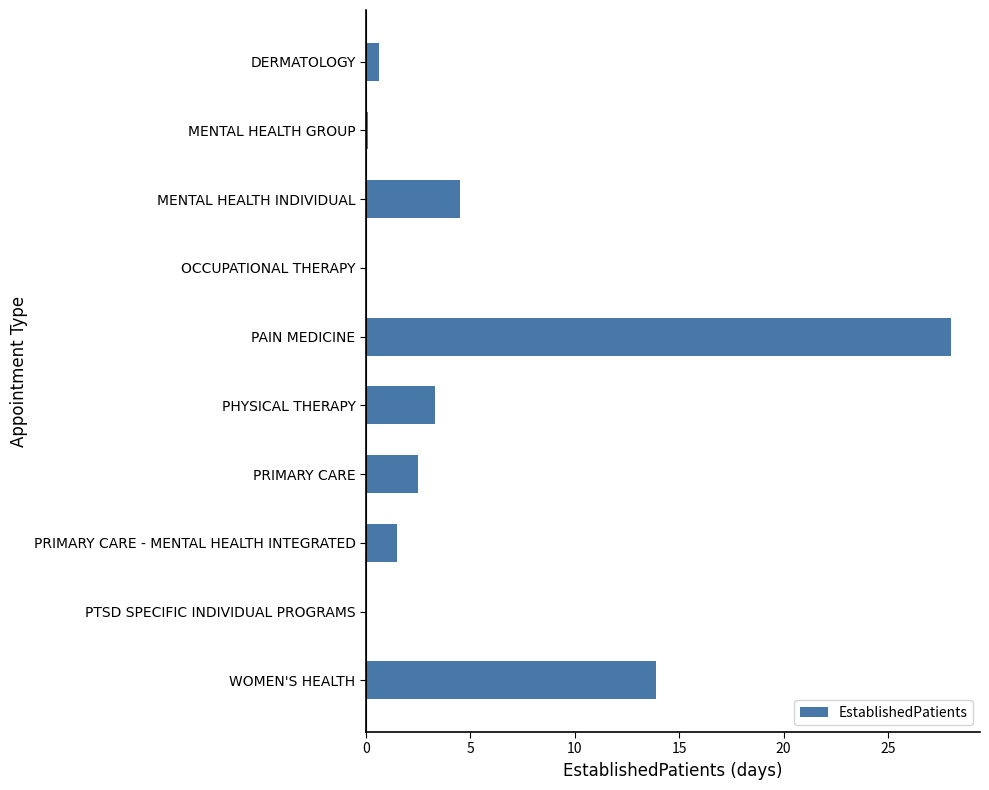

What is the change in value from DERMATOLOGY to PAIN MEDICINE?

+27.4